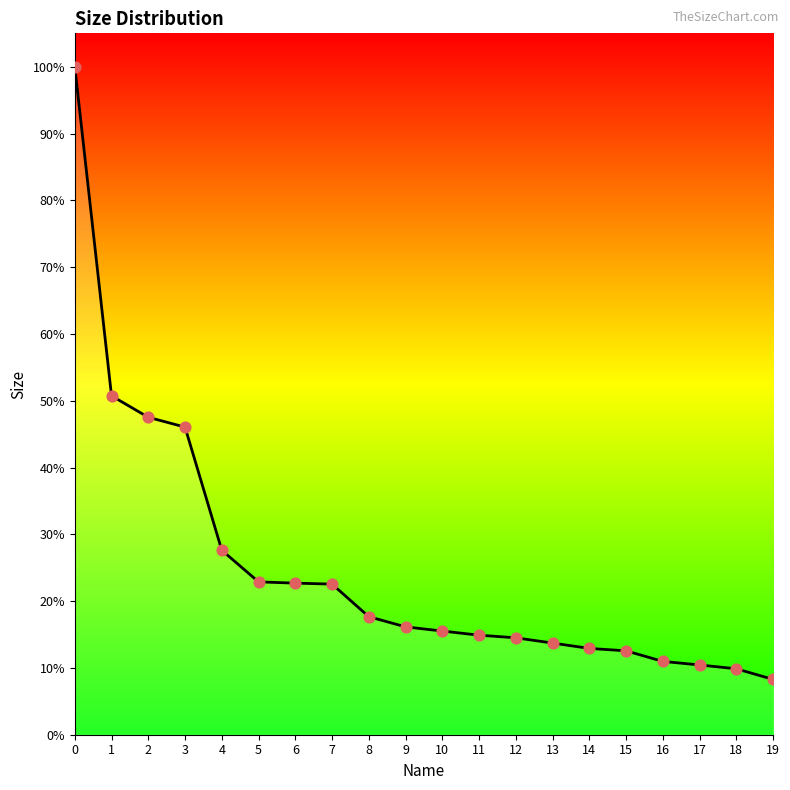

Which has a higher value, 13 or 14?

13